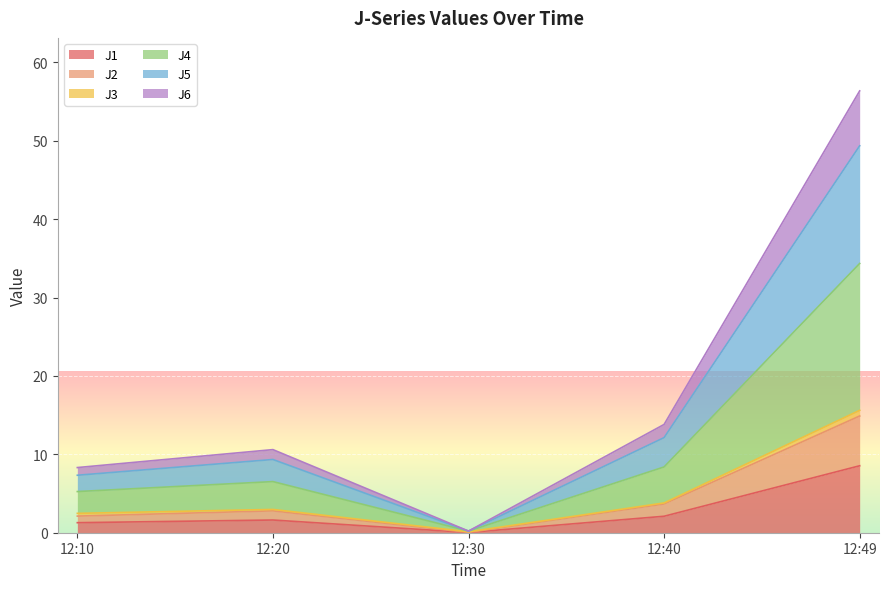

At which category is the sum across all series the highest?

12:49